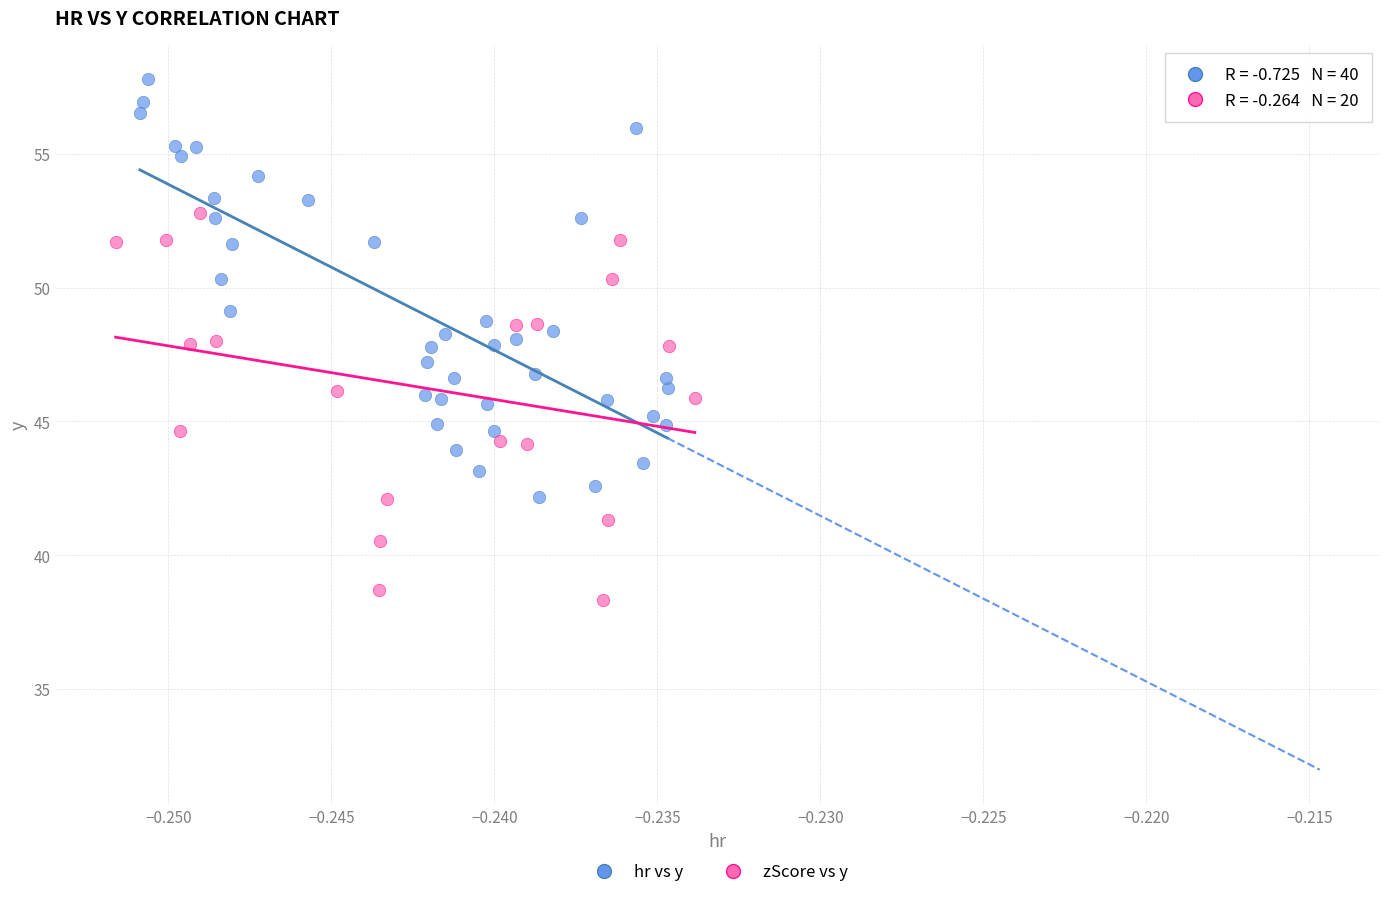

Which series reaches the minimum Y coordinate?

zScore vs y